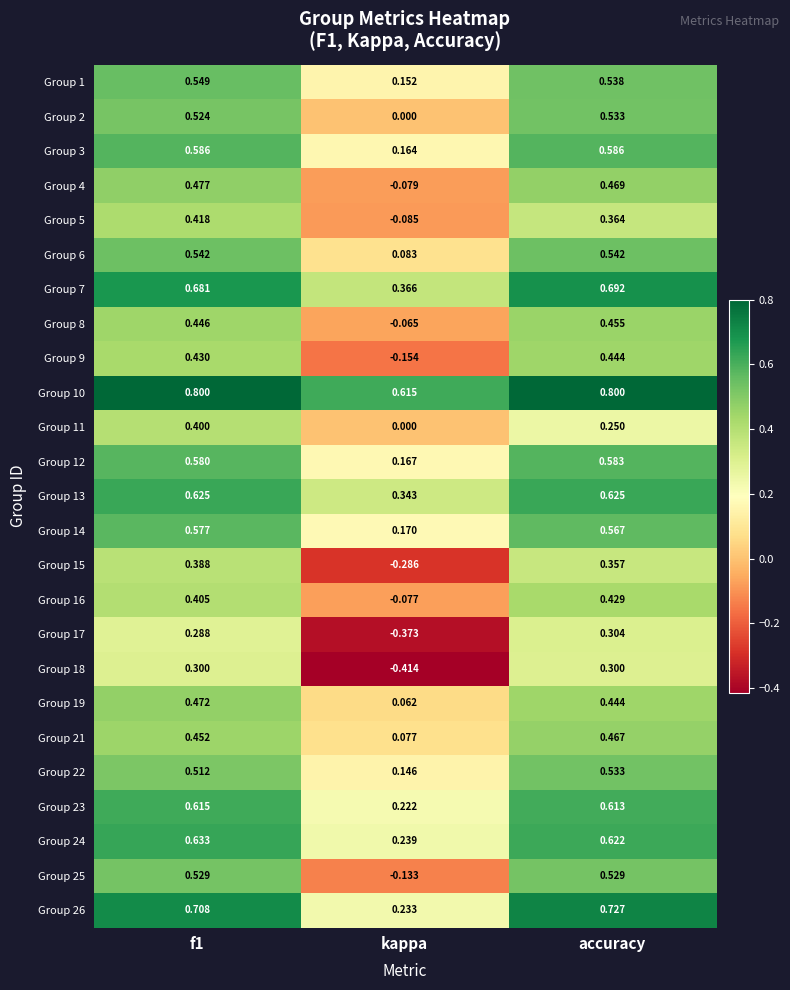

Which label corresponds to the smallest value in the chart?

kappa